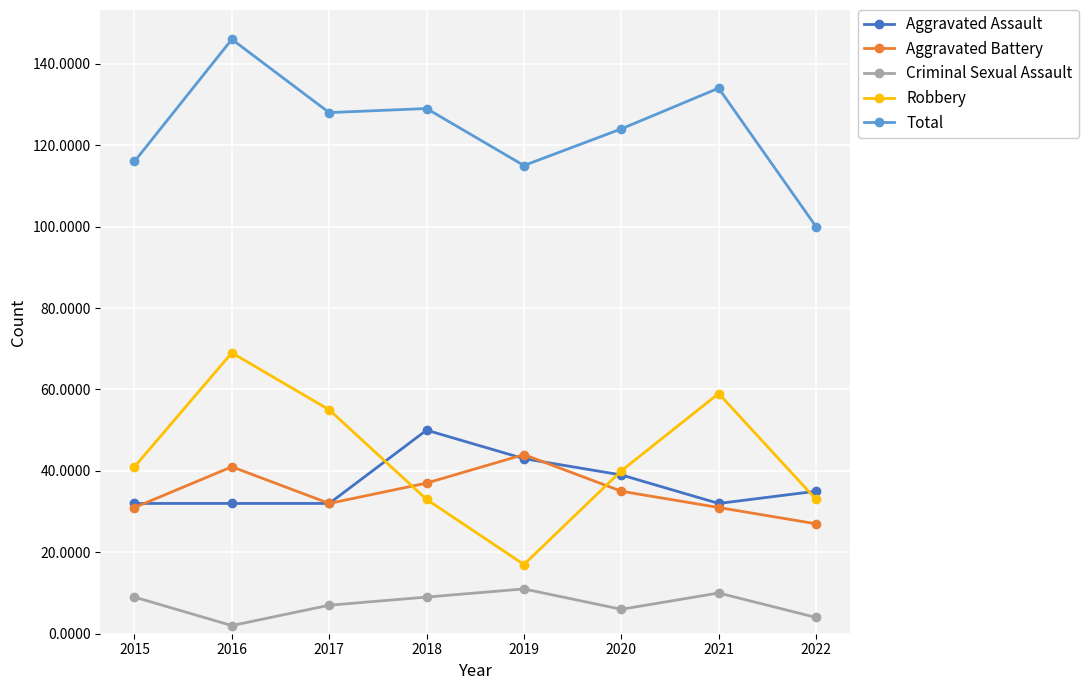

At 2016, list the series in order from smallest to largest.

Criminal Sexual Assault, Aggravated Assault, Aggravated Battery, Robbery, Total